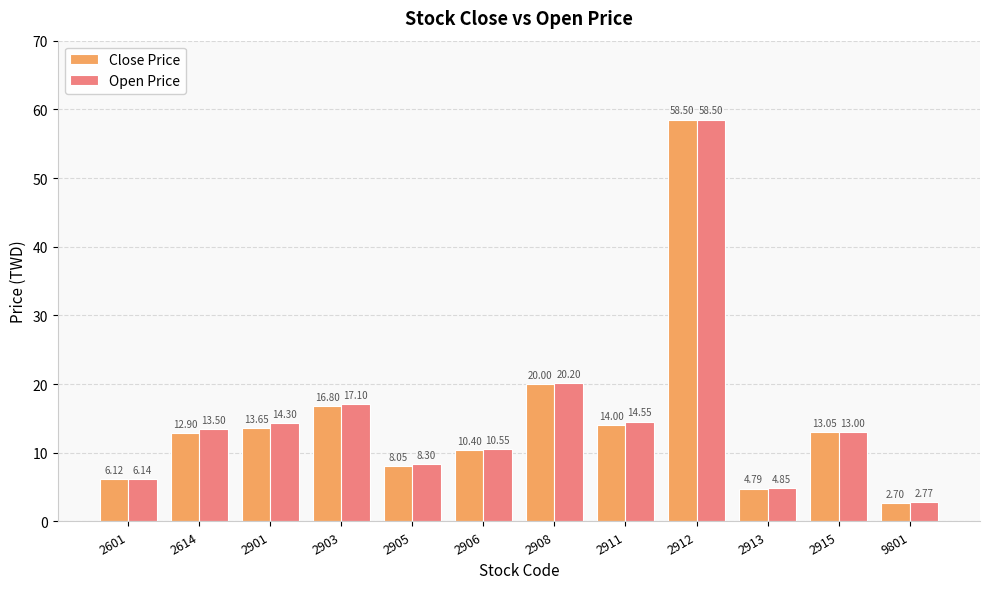

What is the approximate value of Close Price at 9801?

2.7